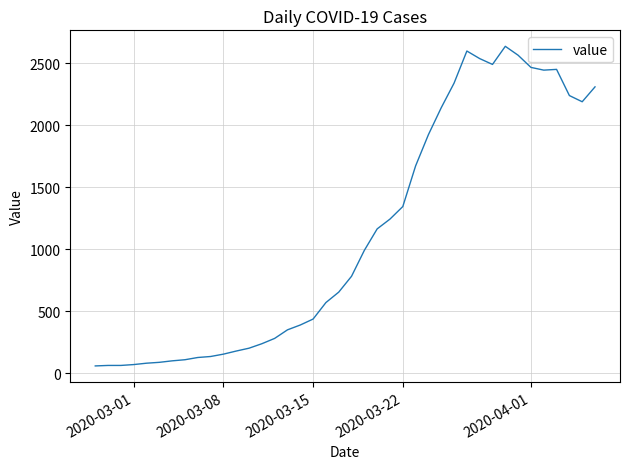

What is the difference between the maximum and minimum values?

2577